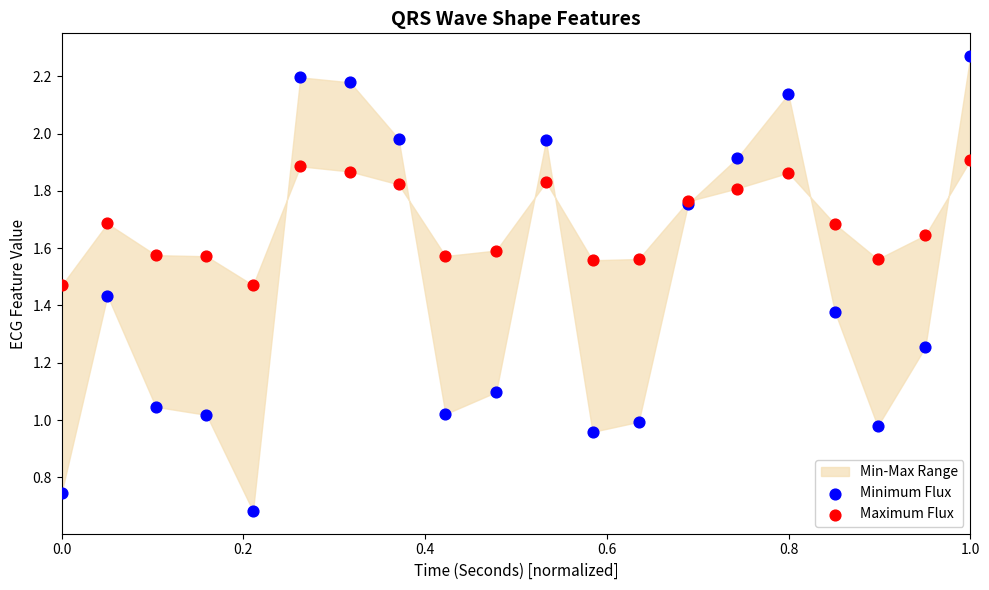

Which series contains the highest Y value?

Minimum Flux